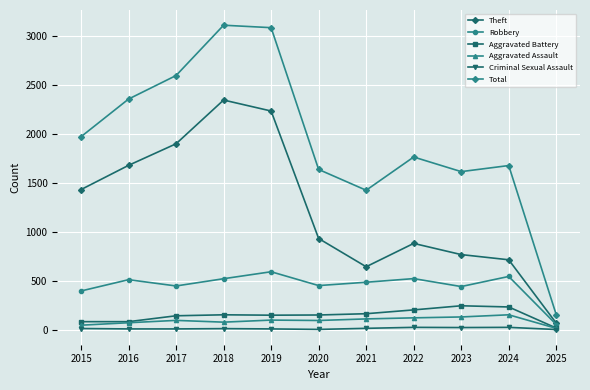

Is it true that Total equals 1634 at 2020?

True